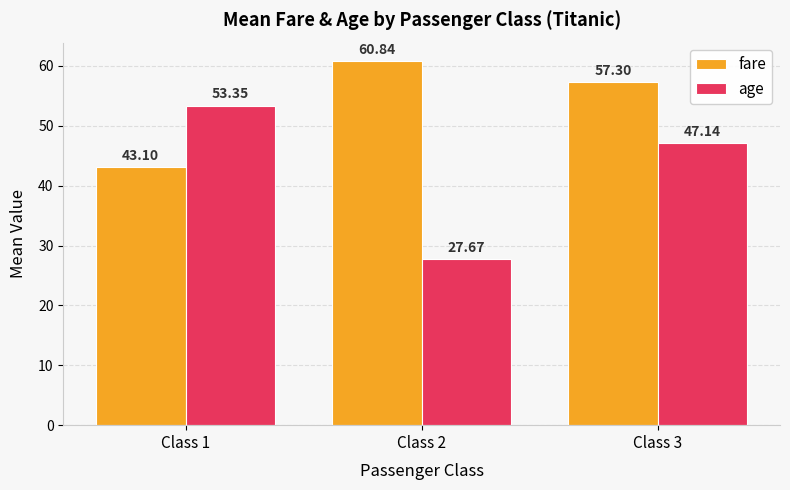

What is the difference between the highest and lowest values at Class 3?

10.2